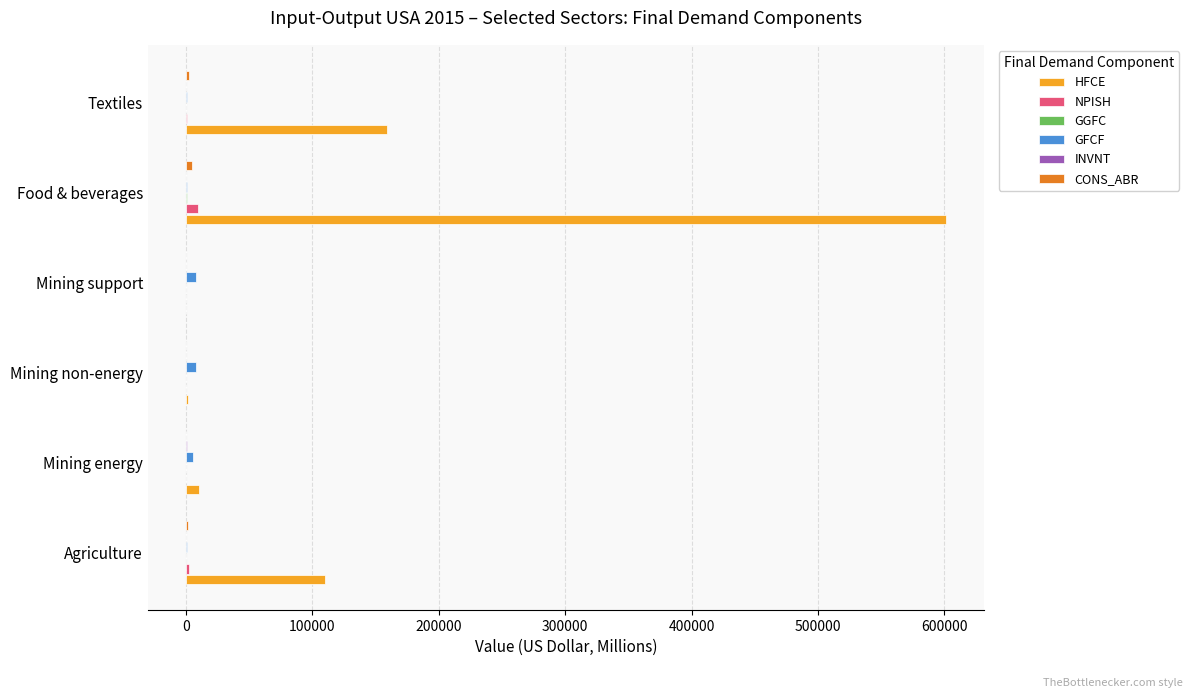

How many series are shown in this chart?

6